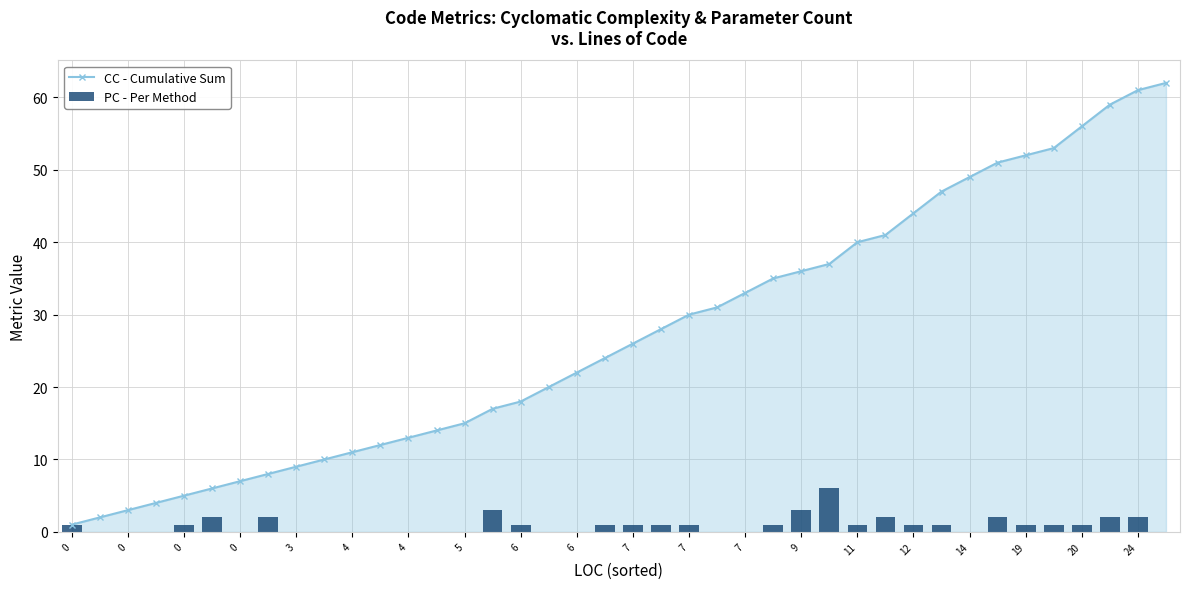

Is the value of CC - Cumulative Sum at 20 greater than the value of PC - Per Method at 31?

Yes